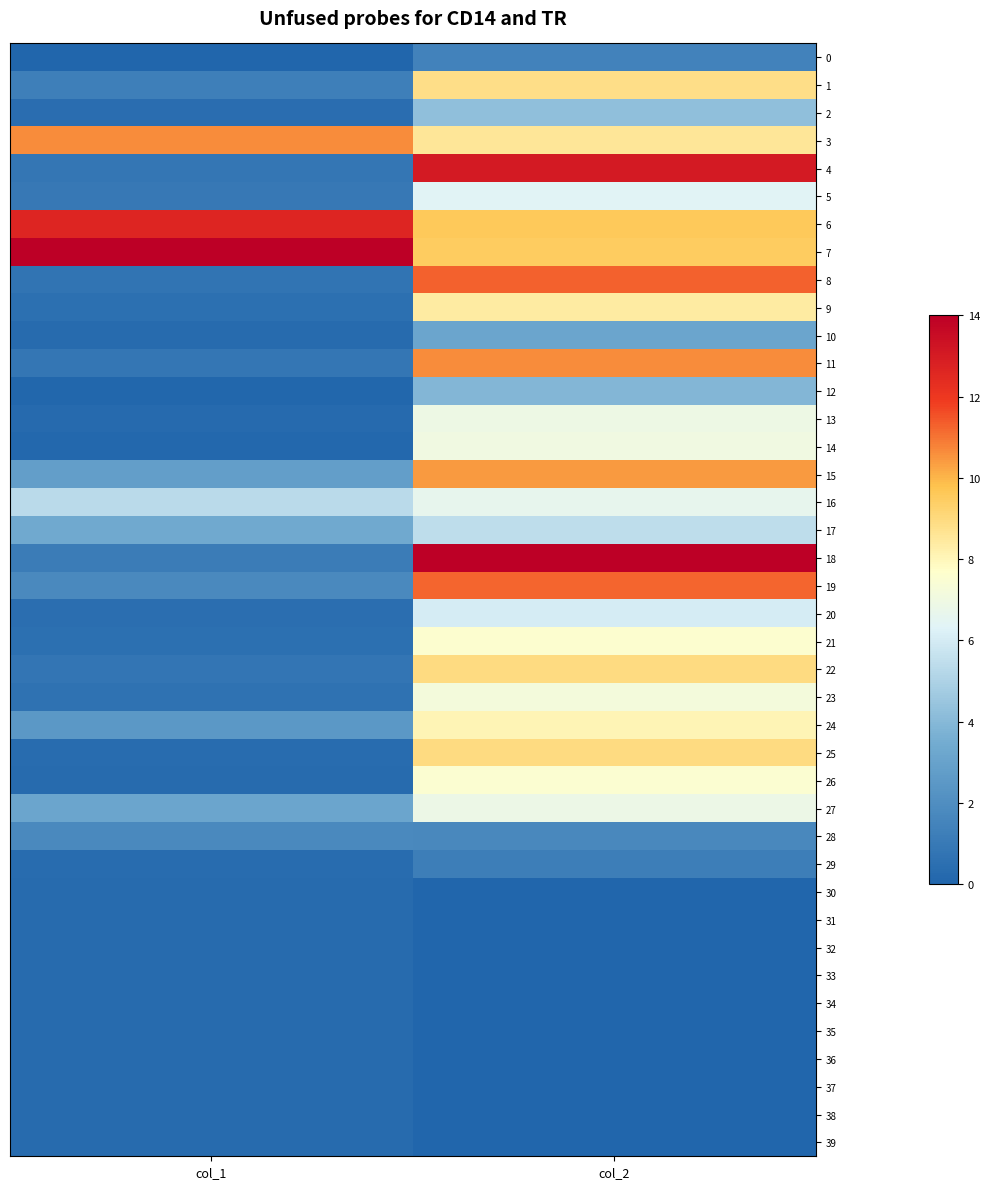

Count the number of data series in this chart.

40